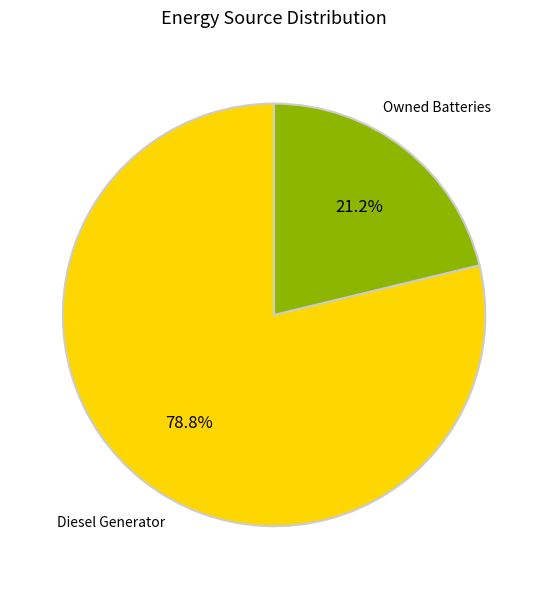

Is there any slice that represents more than half of the pie?

Yes